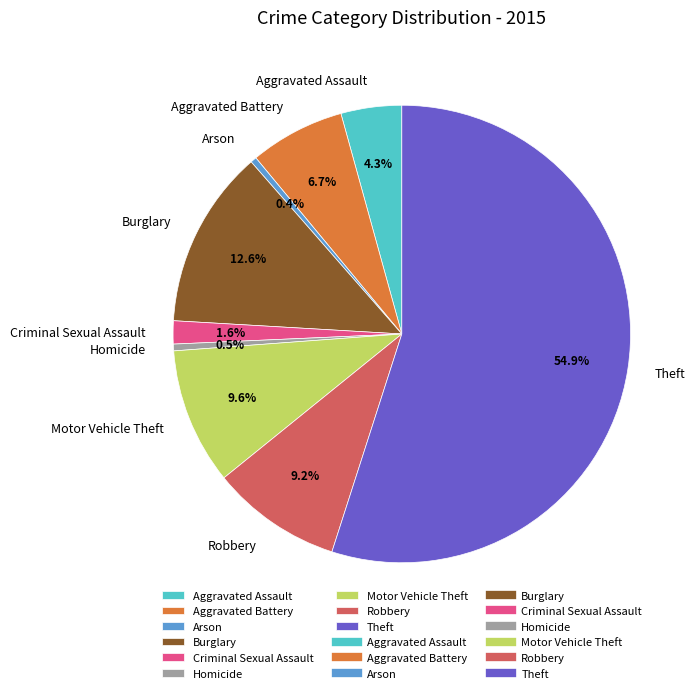

How many slices are in this pie chart?

9